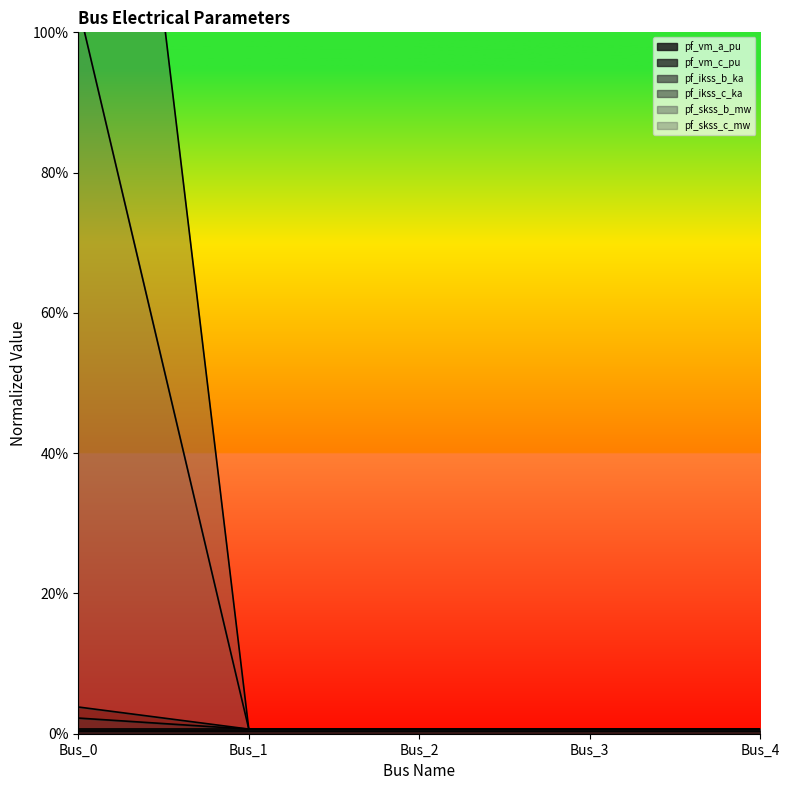

True or false: pf_skss_c_mw has a value of 0.0 at Bus_1.

True